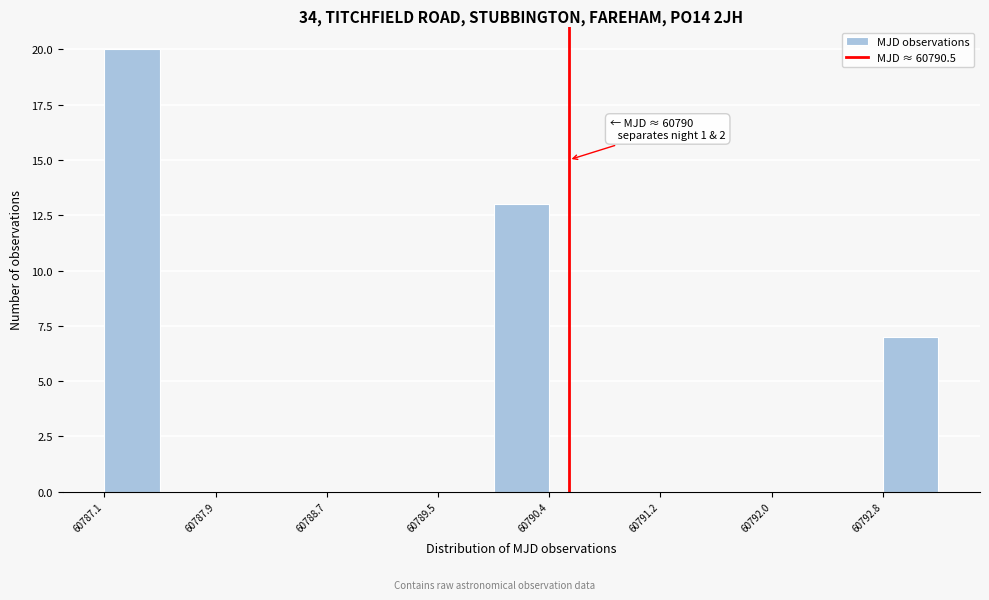

Which range on the x-axis has the tallest bar?

60787.1 to 60787.5